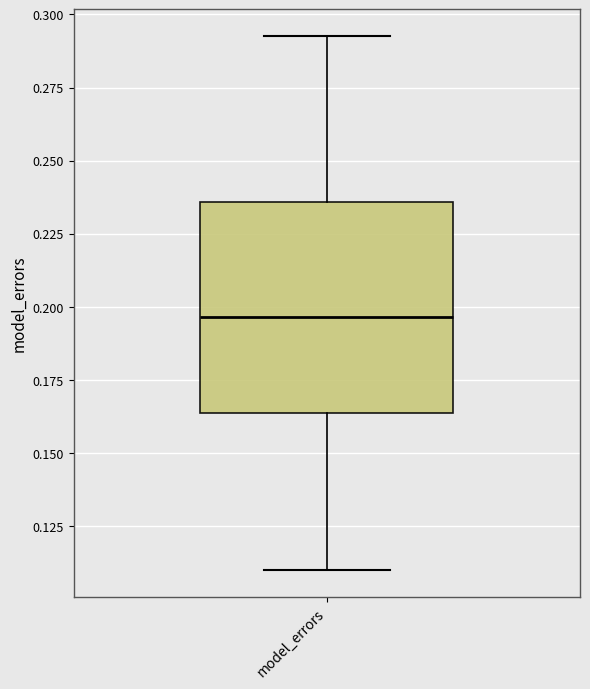

Read this box plot against the y-axis: the position of the median line, the range covered by the box, and the ends of both whiskers. The values are not printed on the chart, so give them approximately, as read against the axis.

median 0.195, box 0.165 to 0.235, whiskers 0.110 to 0.295